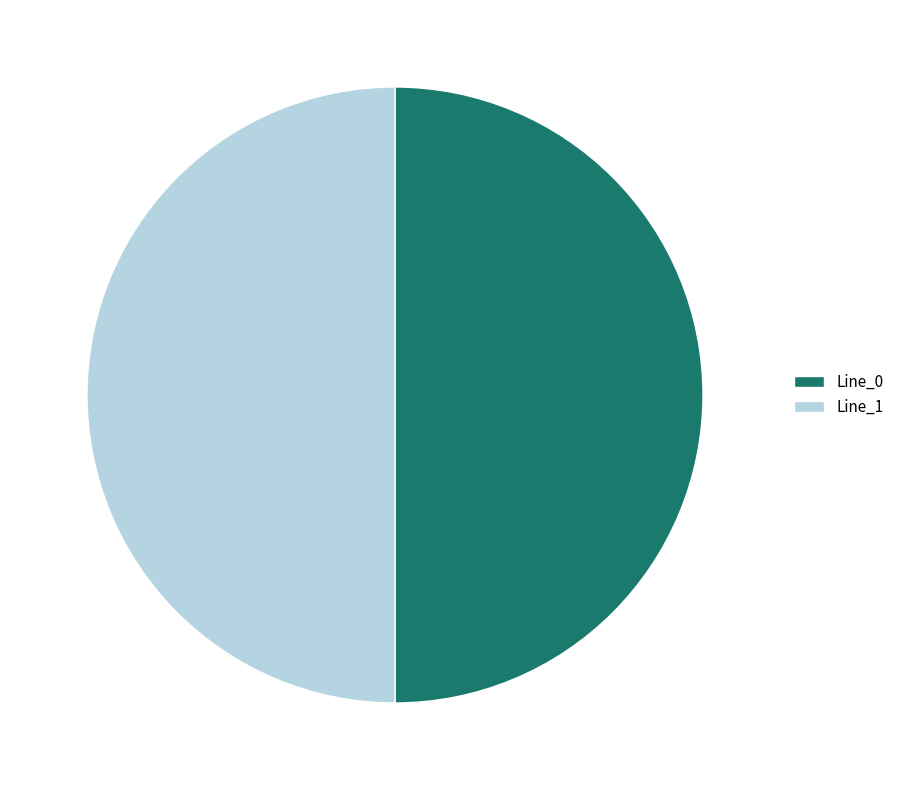

Is it true that Line_1 is 64% of the pie?

False